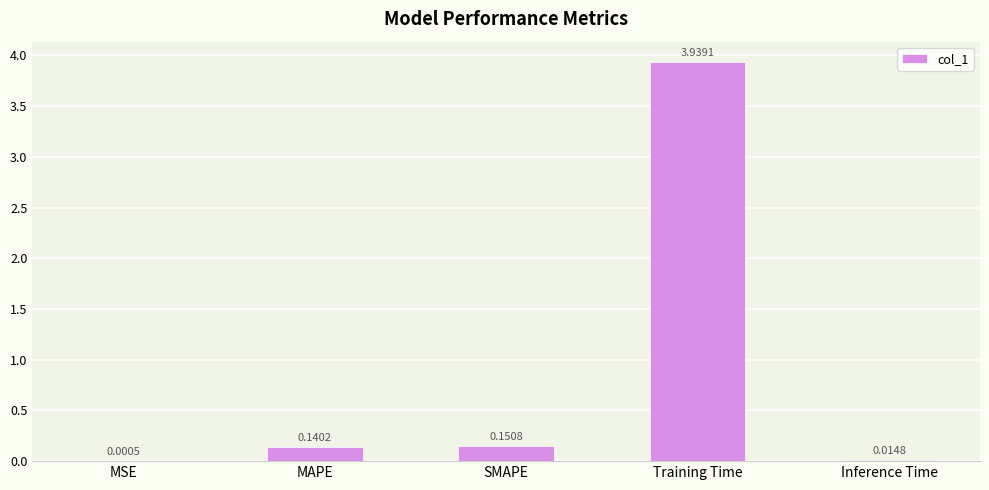

What is the sum of all values?

4.2